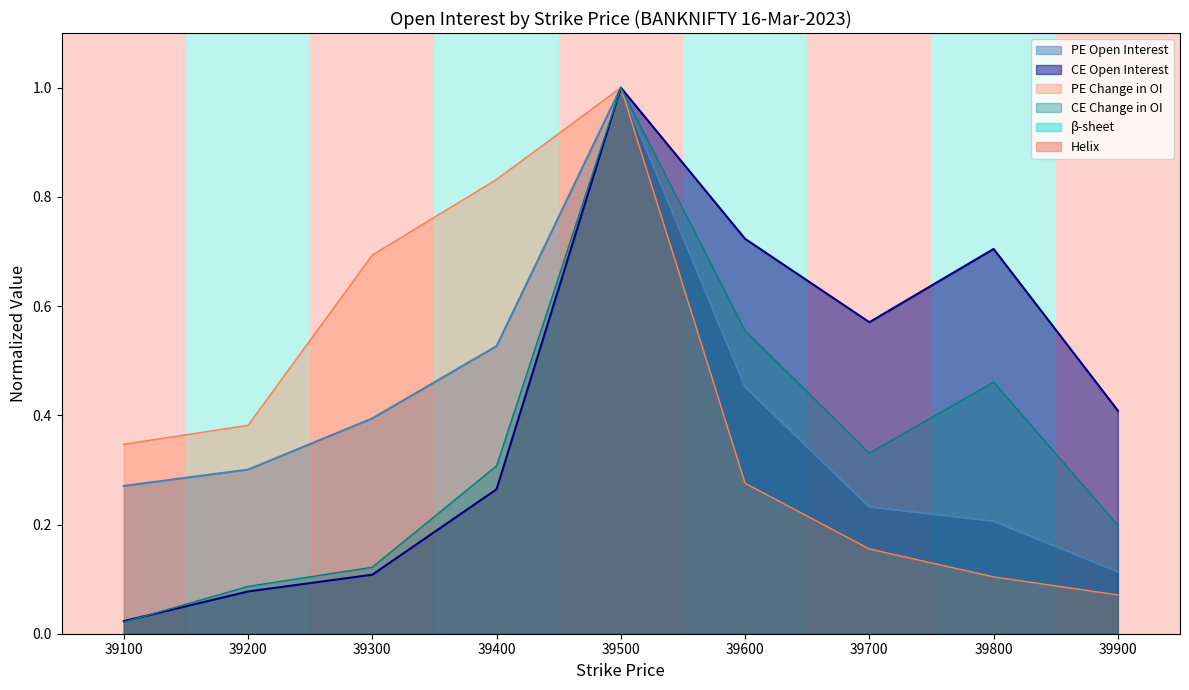

What is the value of the CE Open Interest point at the 2nd from the left?

0.1